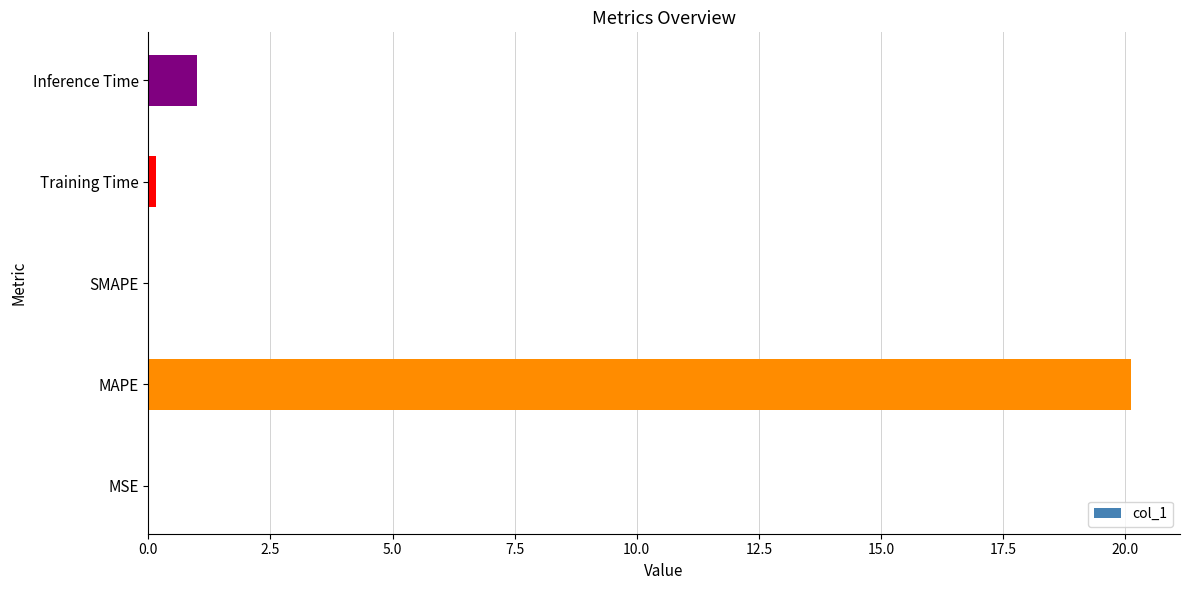

What is the change in value from SMAPE to Inference Time?

+1.0